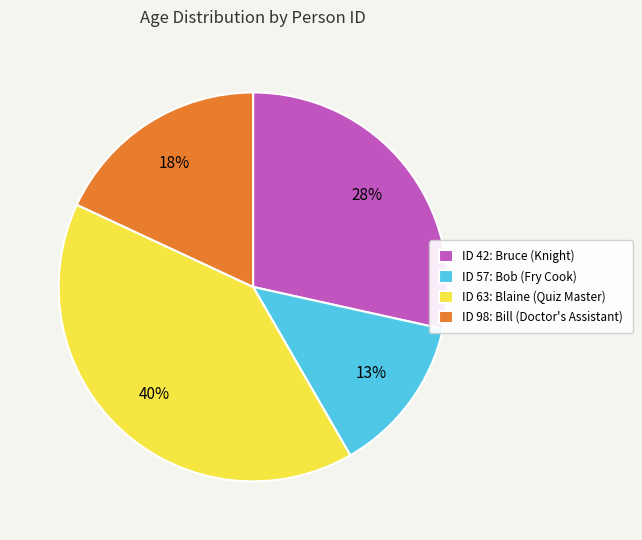

How many slices are in this pie chart?

4